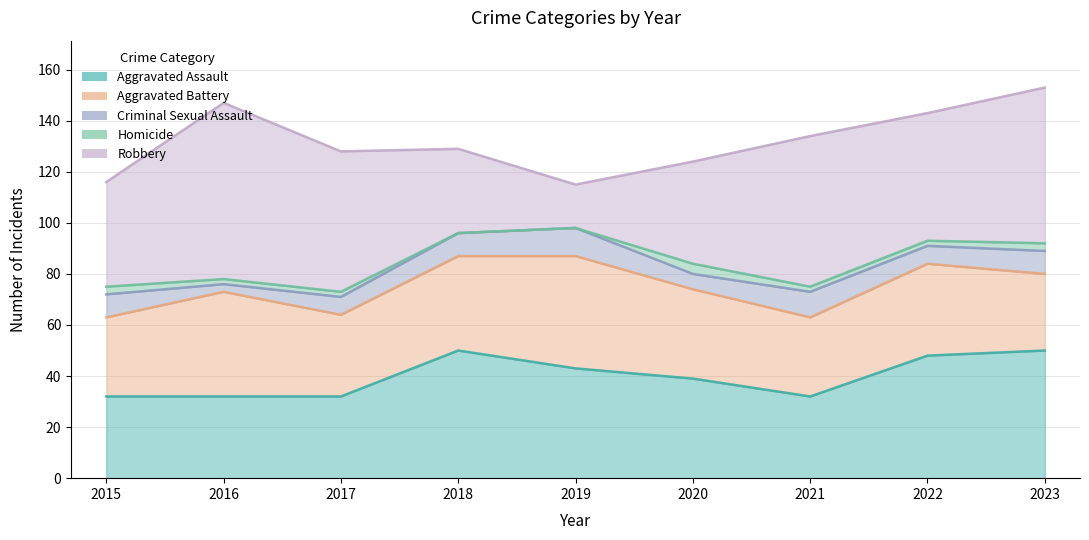

What is the approximate value of Aggravated Battery at 2022?

36